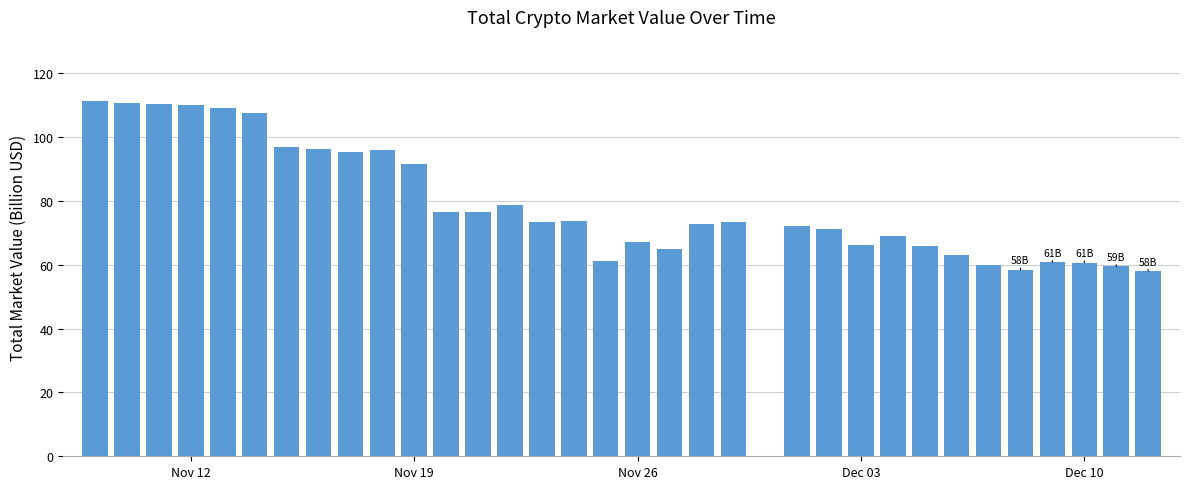

What is the difference between the second highest and second lowest values?

52.2